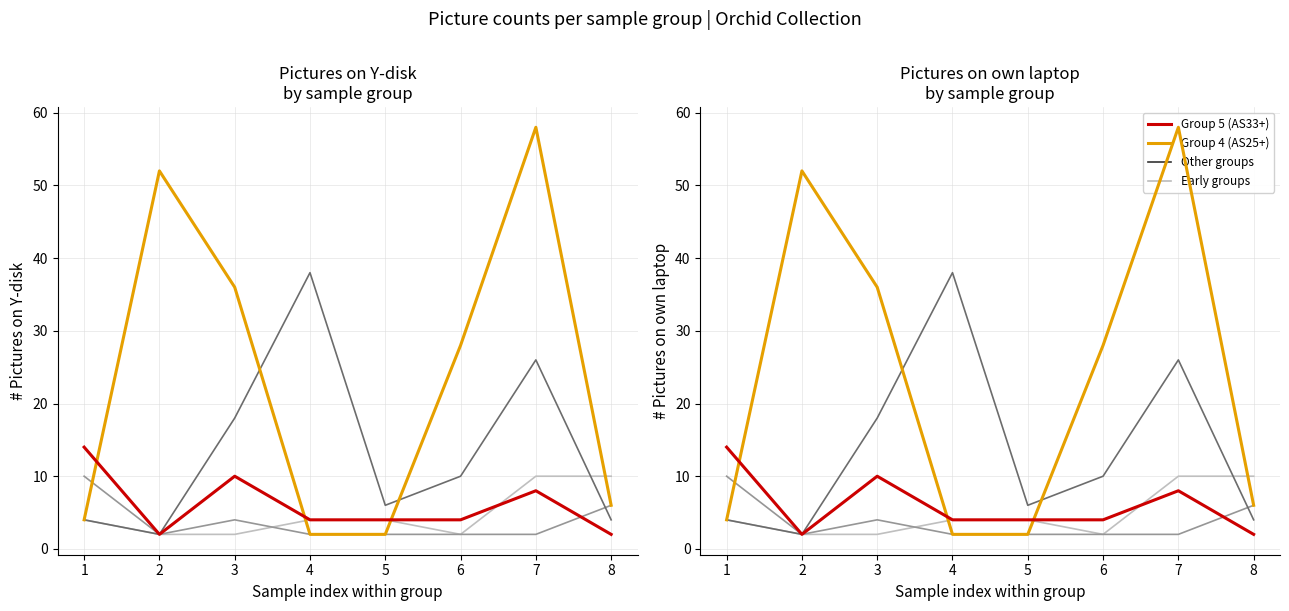

How many interior local valleys does the Group 2 (AS9+) series have?

1